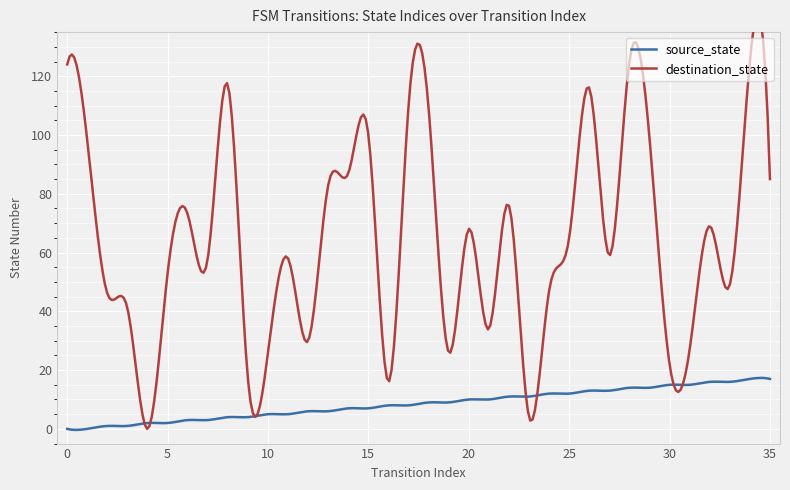

What is the highest value of the source_state series?

17.3